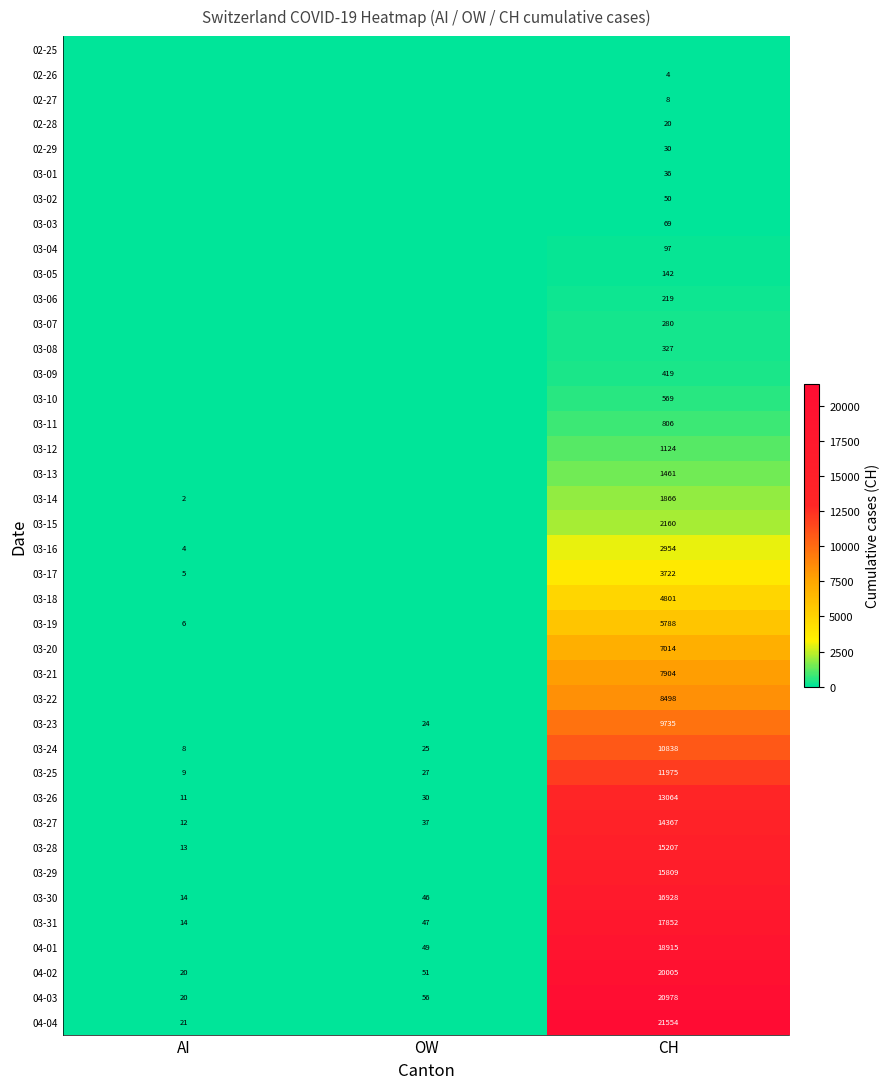

The value of 02-29 at CH is 30. True or false?

True